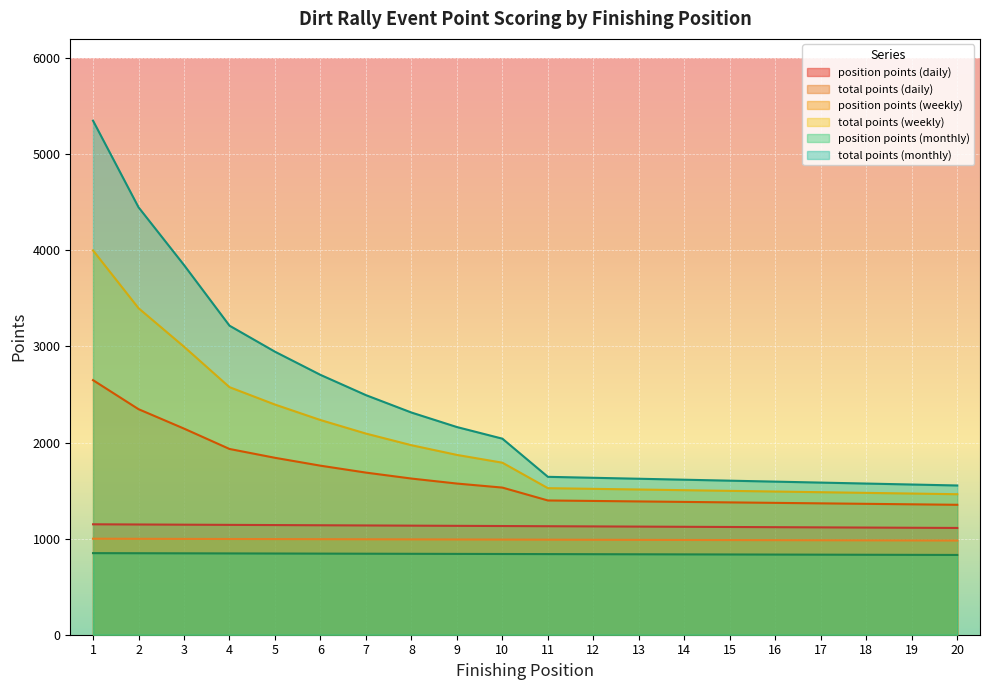

The value of position points (daily) at 7 is 267. True or false?

False